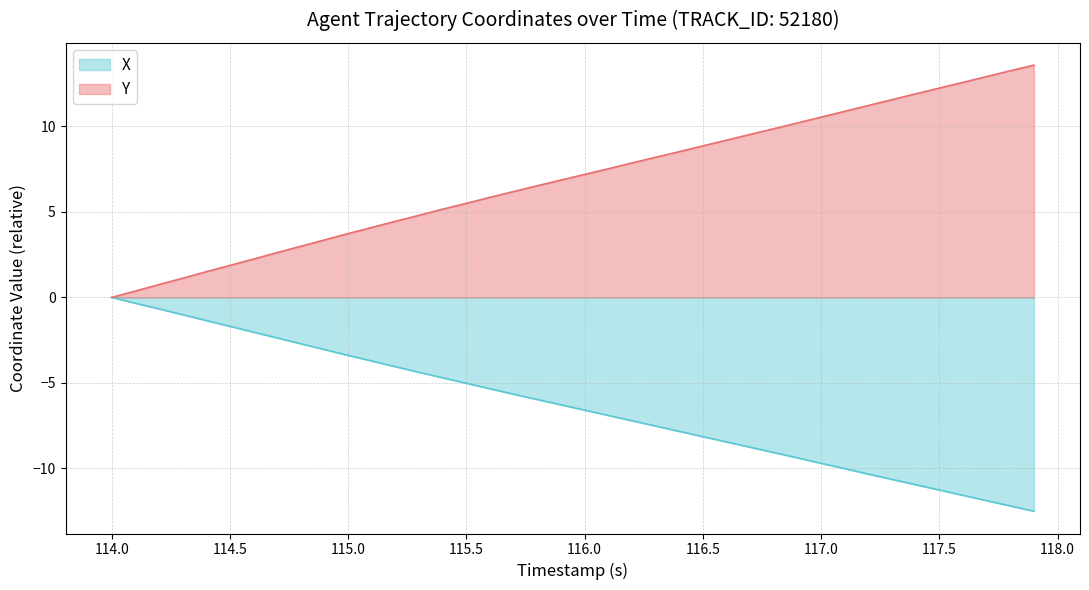

True or false: Y has a value of 0.8 at 116.5.

False